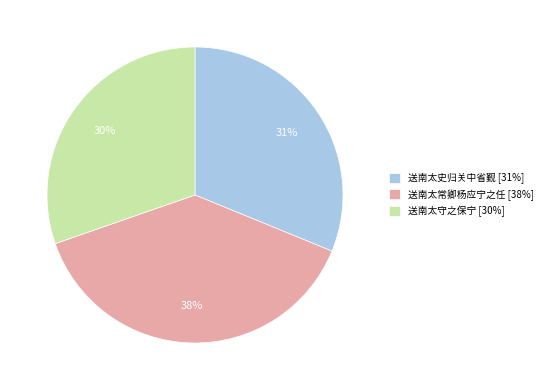

To the nearest percent, what percentage of the pie is 送南太常卿杨应宁之任?

38%